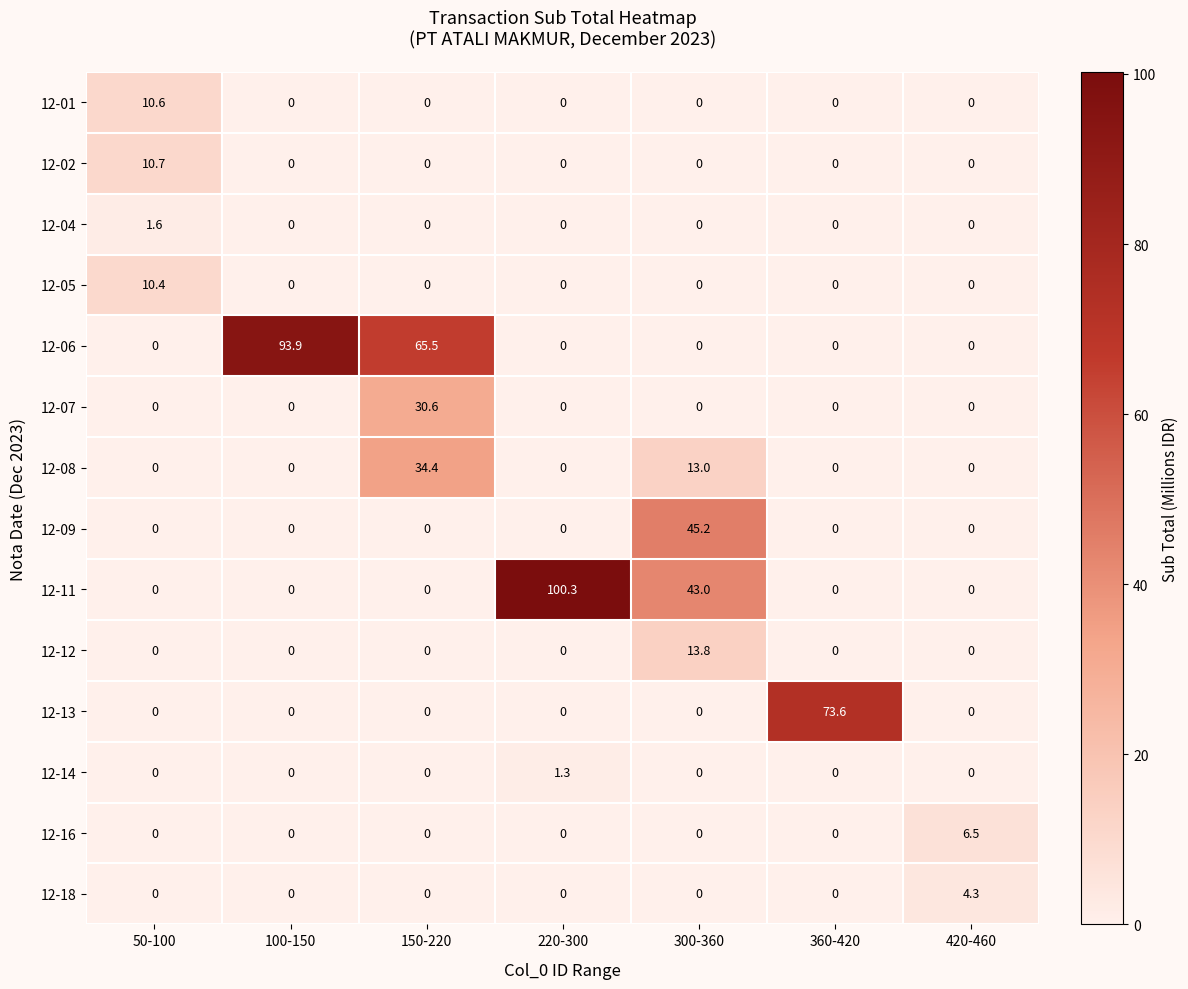

The value of 12-06 at 420-460 is 0.0. True or false?

True